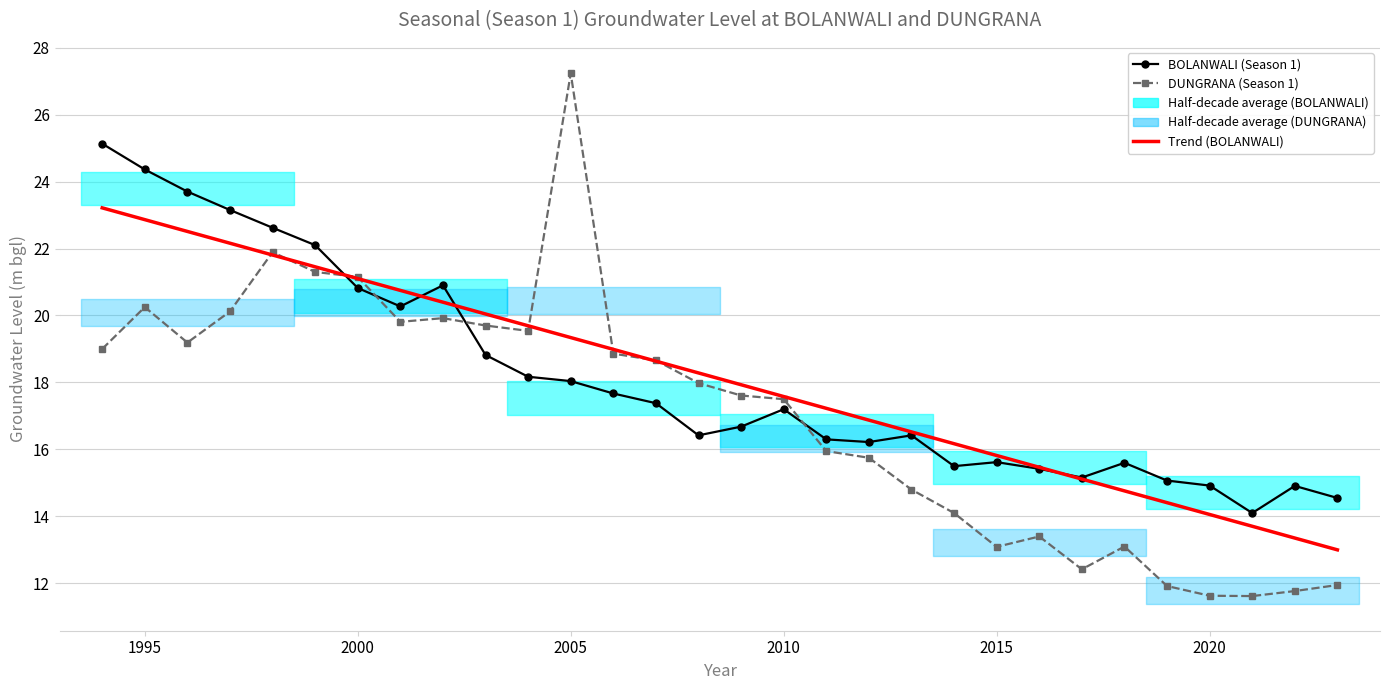

How many data points in Trend (BOLANWALI) are above 18?

15